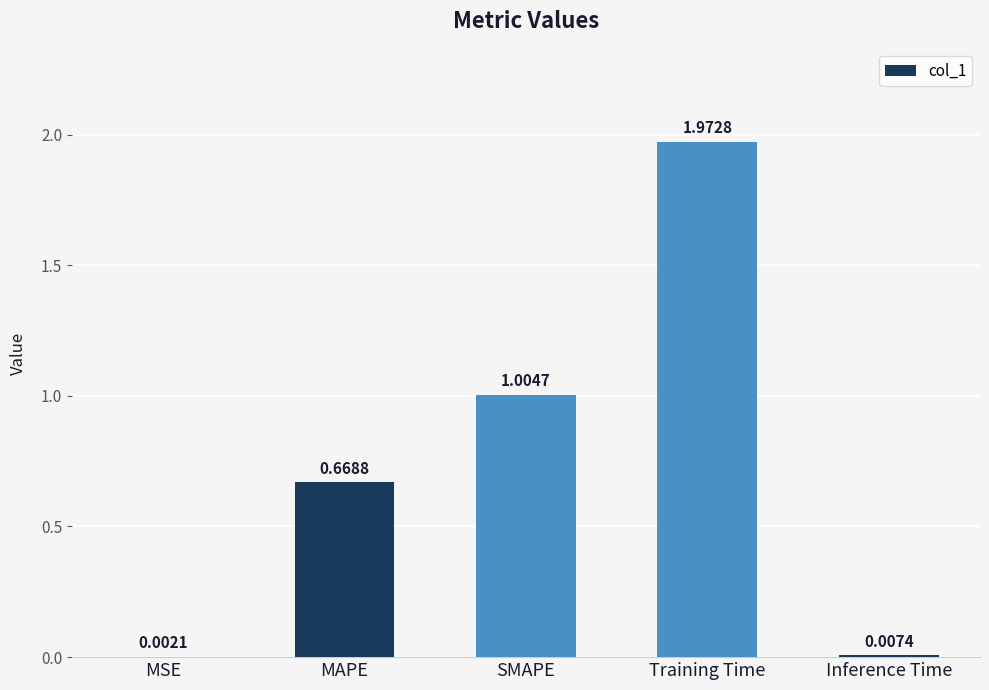

Which category has the highest value across all series?

Training Time